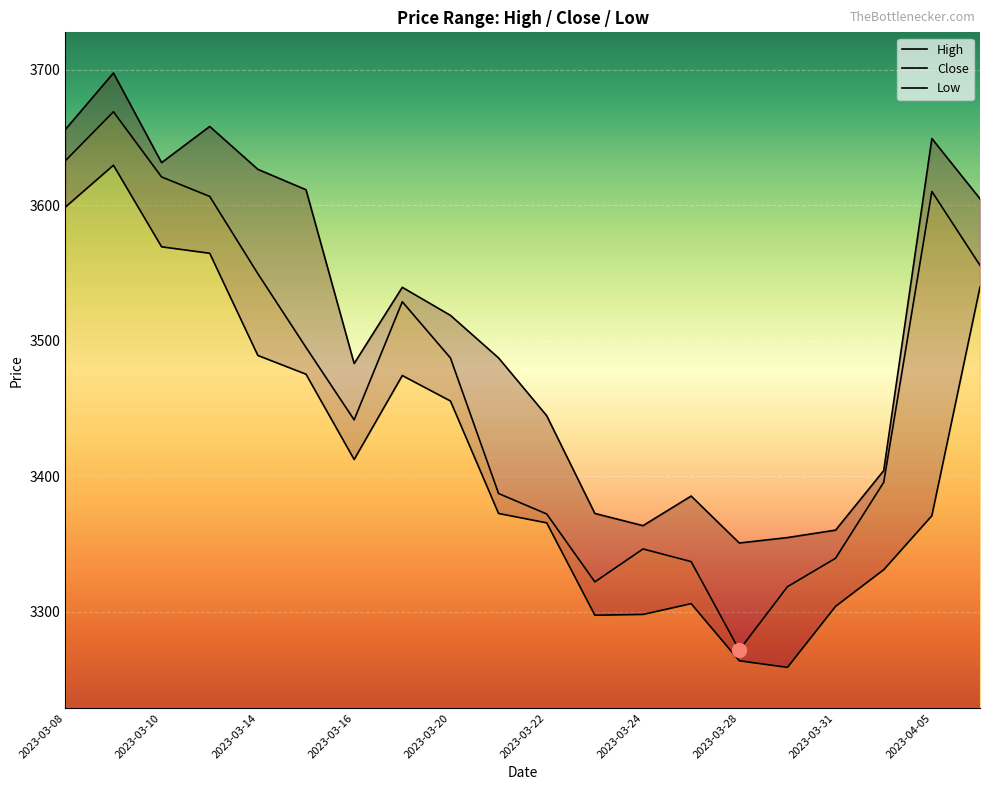

Which series has the largest range (max minus min)?

Close